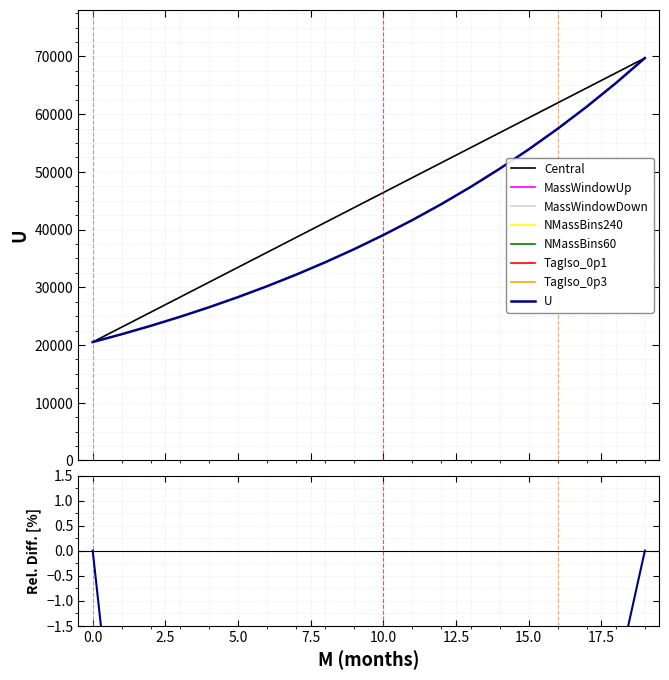

True or false: U has more than 2 points higher than both neighbors.

False